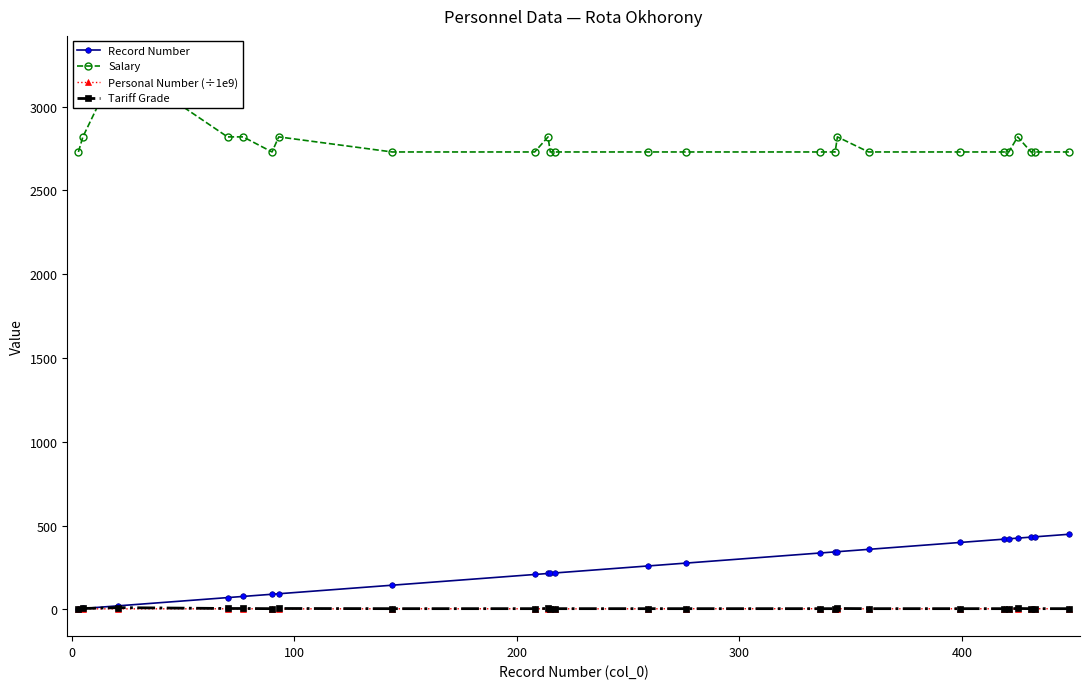

What is the value of the Record Number point at the 24th from the left?

433.0